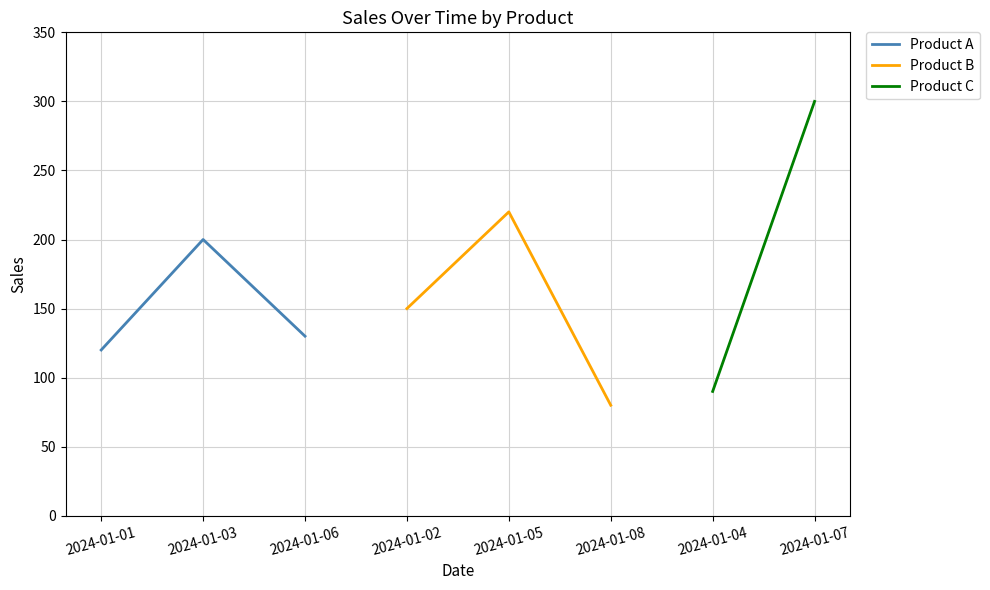

At which label is Product A closest to 160?

2024-01-06